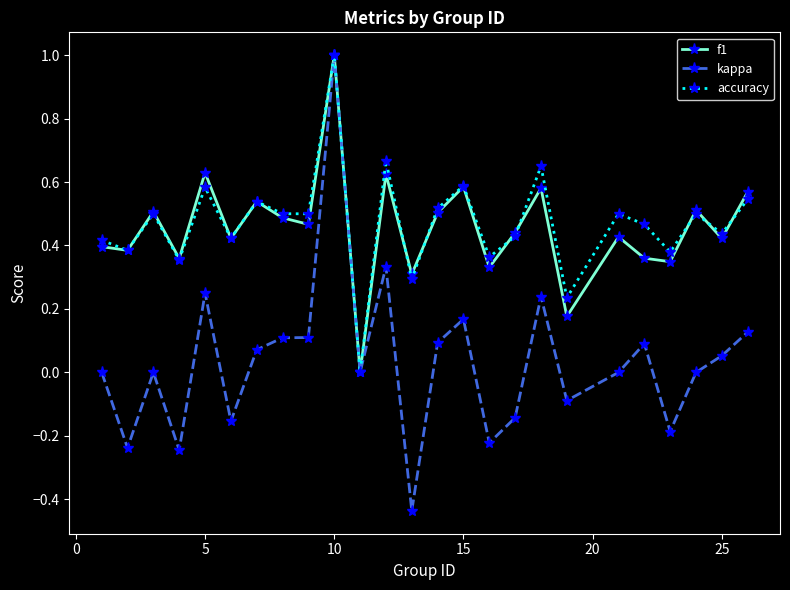

What is the maximum value shown in the chart?

1.0